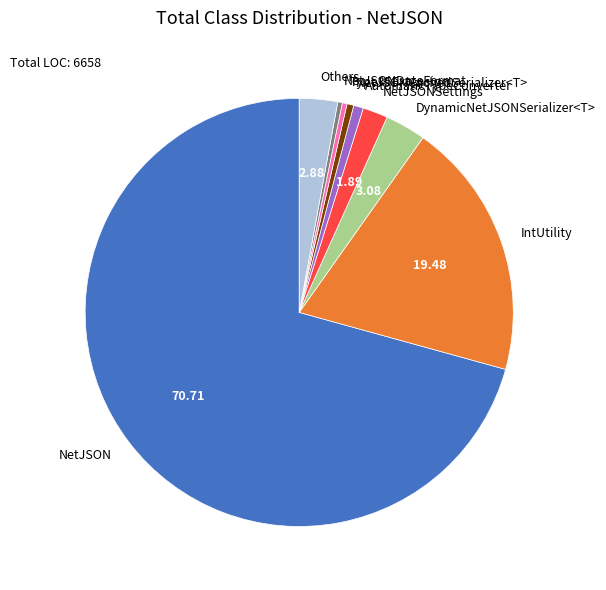

Is the sum of NetJSONSettings and NetJSON greater than half?

Yes